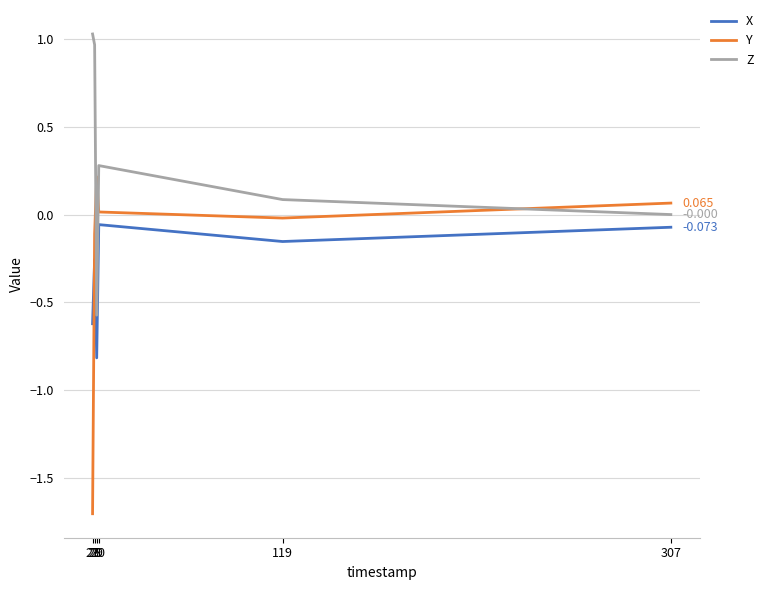

Which series ends up on top after the final intersection of Z and Y?

Y